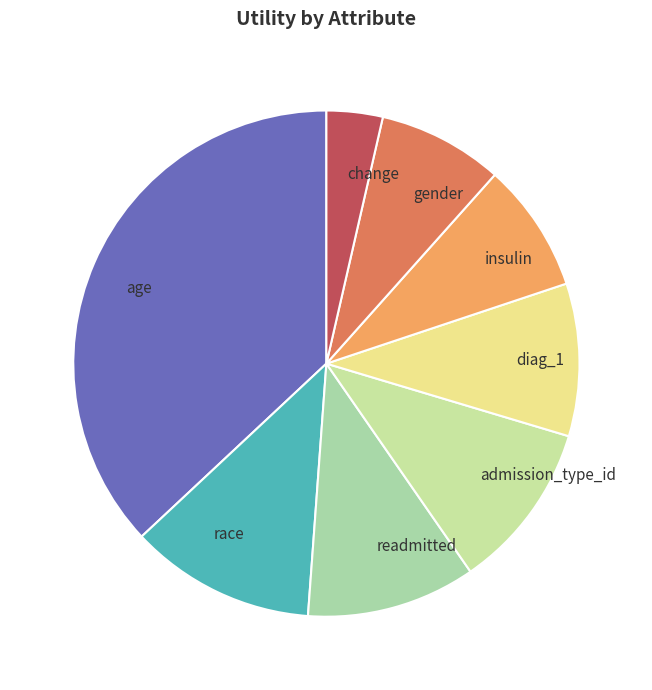

True or false: age accounts for 37% of the total.

True